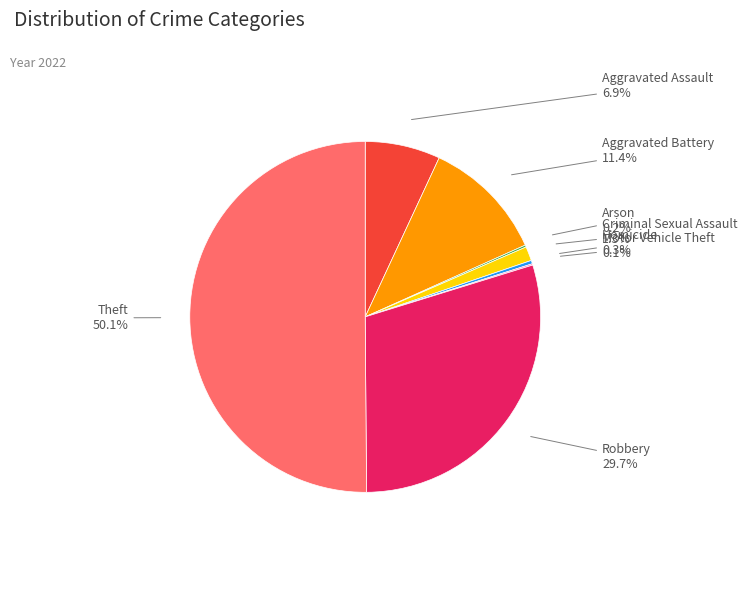

Approximately how many times larger is the value at Robbery compared to Theft?

0.6